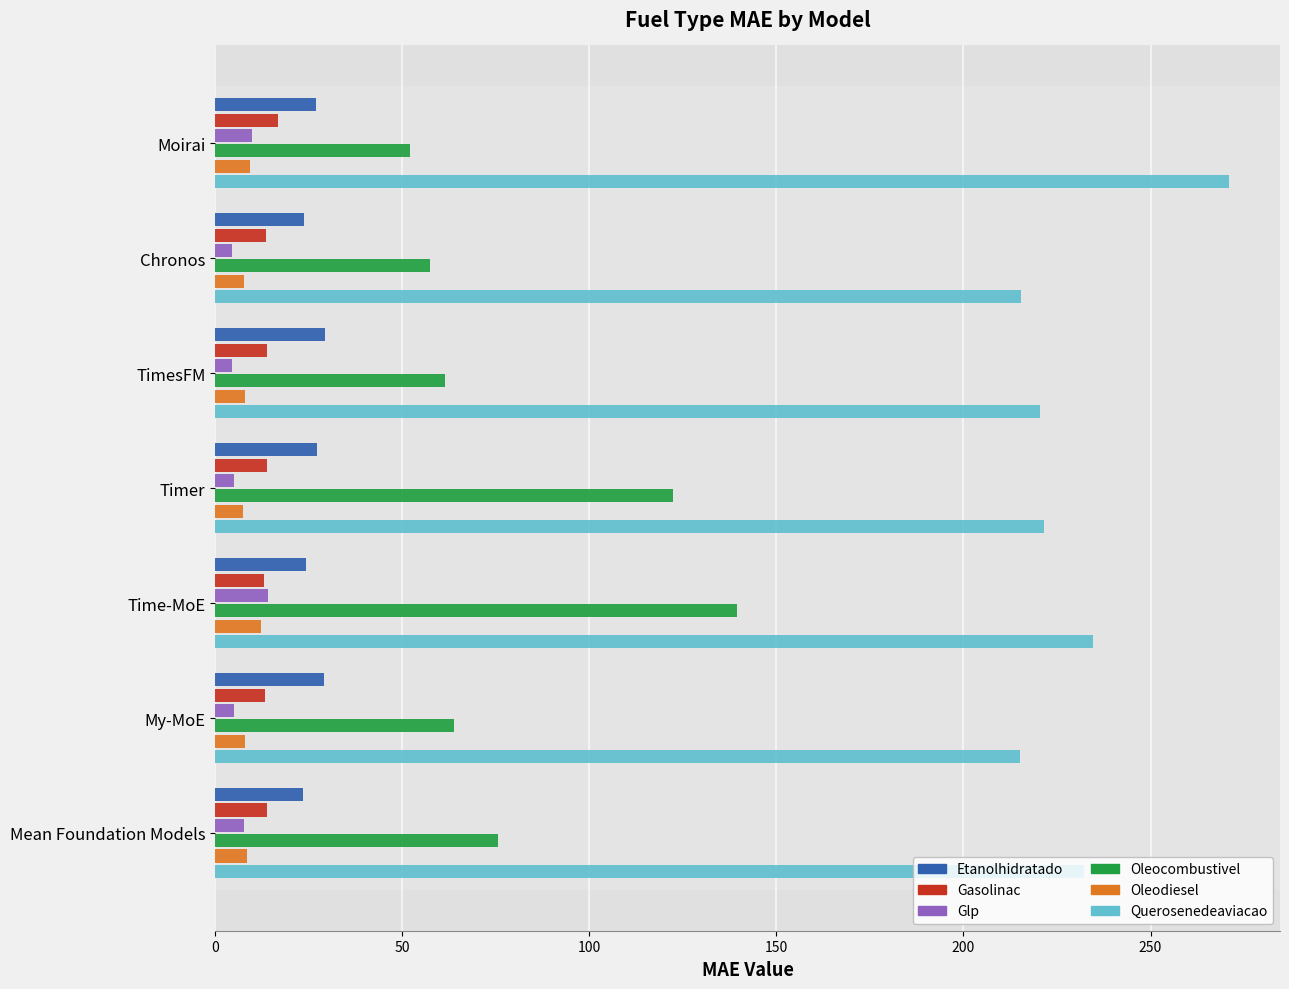

What is the minimum value shown in the chart?

4.3